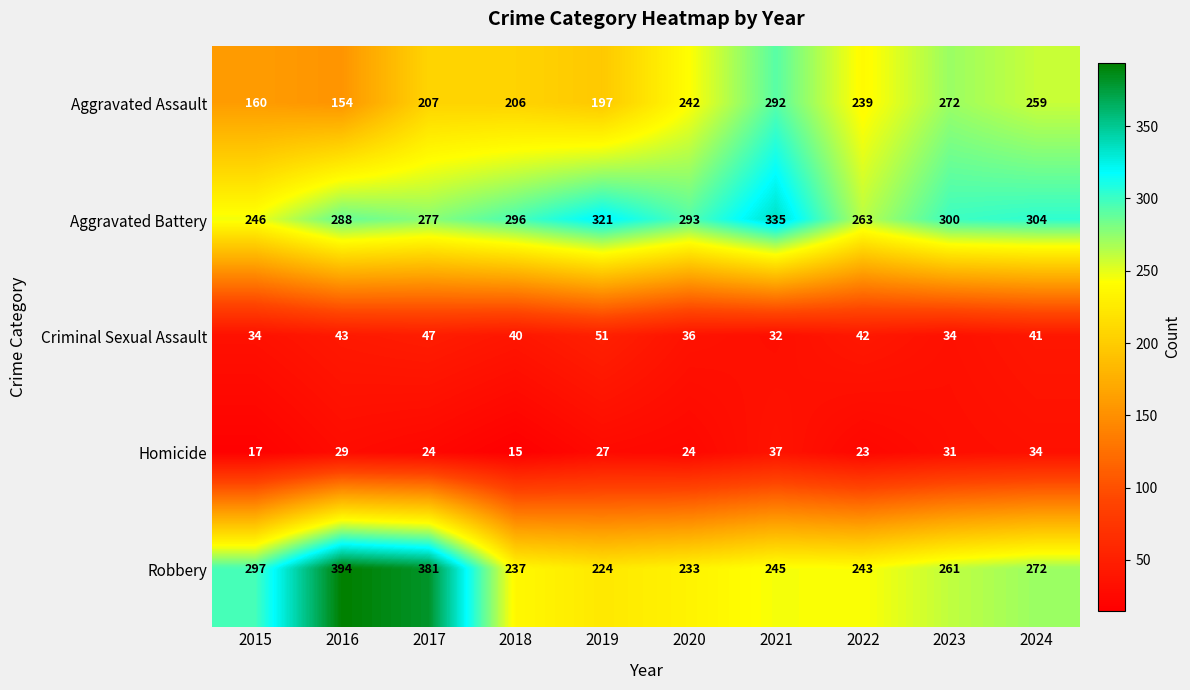

At which category is the sum across all series the highest?

2021